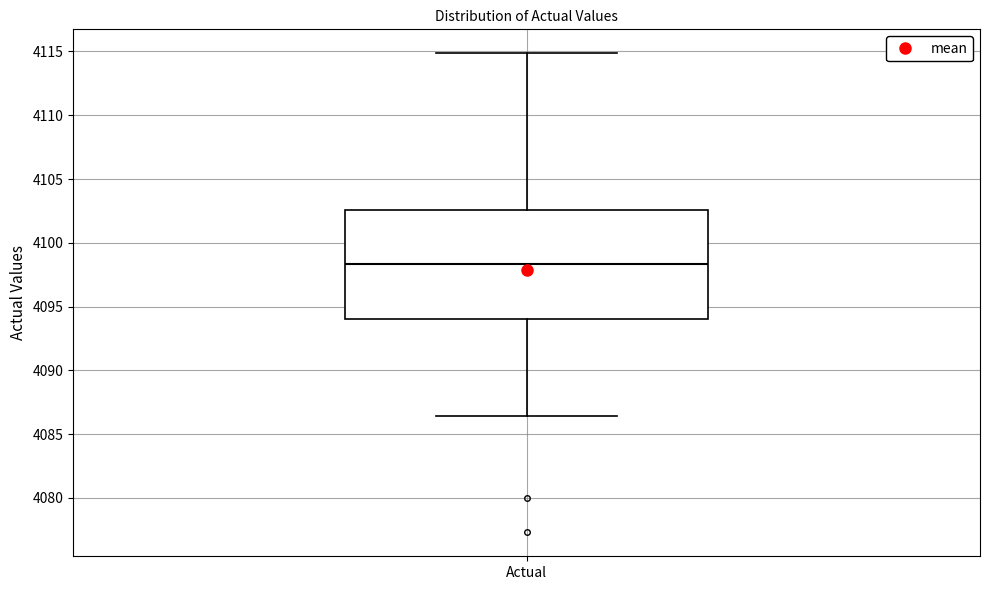

Read this box plot against the y-axis: the position of the median line, the range covered by the box, and the ends of both whiskers. The values are not printed on the chart, so give them approximately, as read against the axis.

median 4098.5, box 4094.0 to 4102.5, whiskers 4086.5 to 4115.0